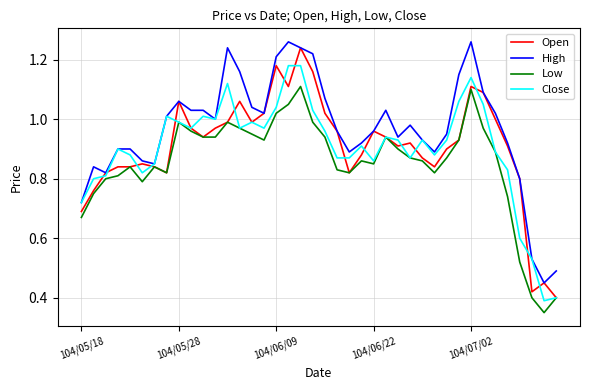

Which series has the largest total across all categories?

High